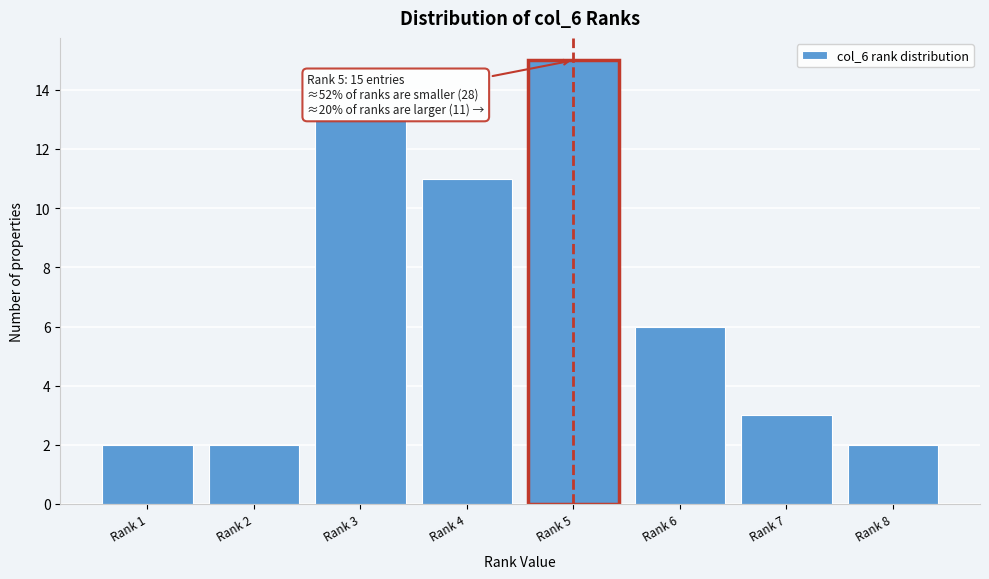

Reading right to left, extract all data points from this chart.

Rank 8=2	Rank 7=3	Rank 6=6	Rank 5=15	Rank 4=11	Rank 3=13	Rank 2=2	Rank 1=2